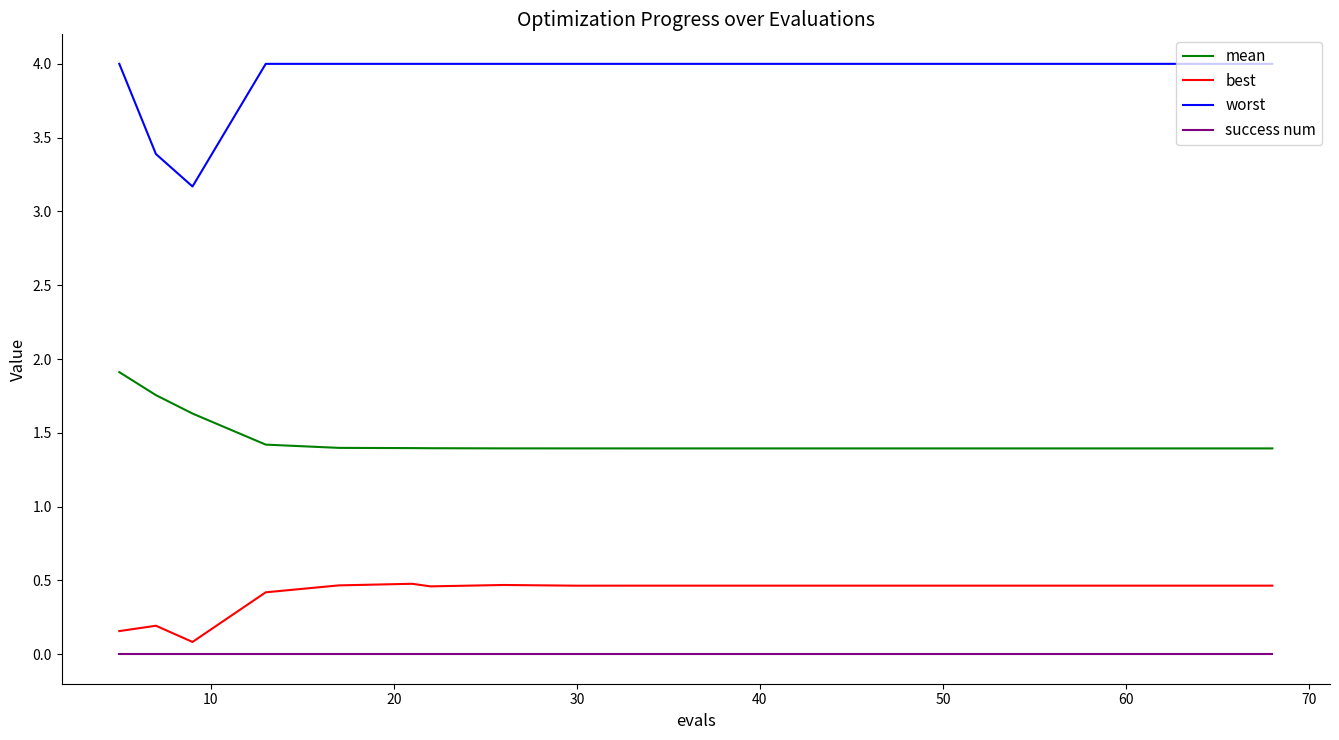

How many distinct data groups are displayed?

4